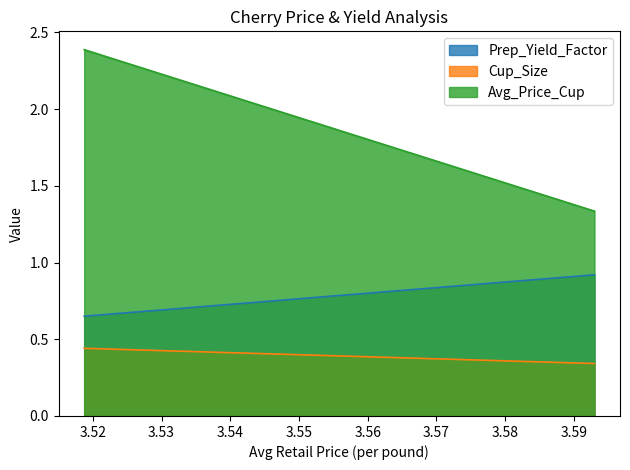

At how many categories does at least one series exceed 1?

2